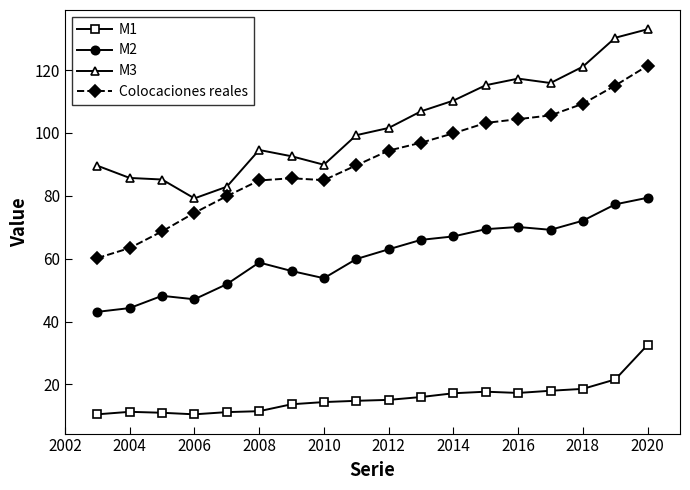

What is the sum of all Colocaciones reales values?

1642.2